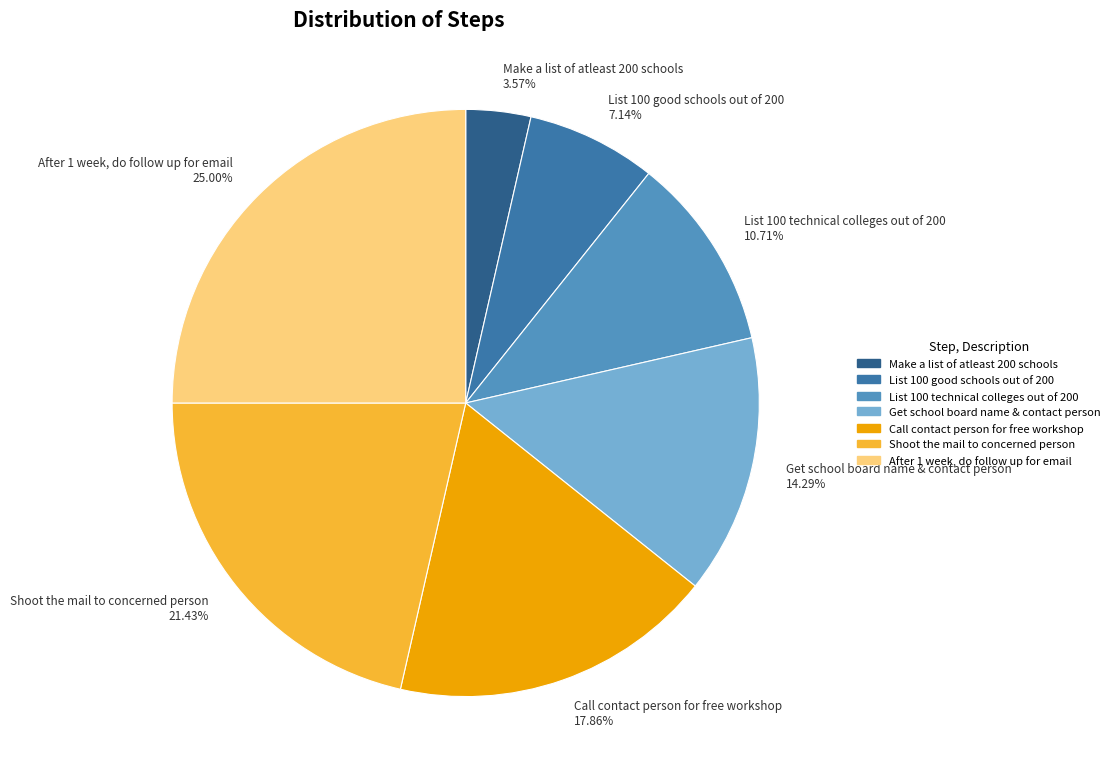

Between Get school board name & contact person and Call contact person for free workshop, which is larger?

Call contact person for free workshop